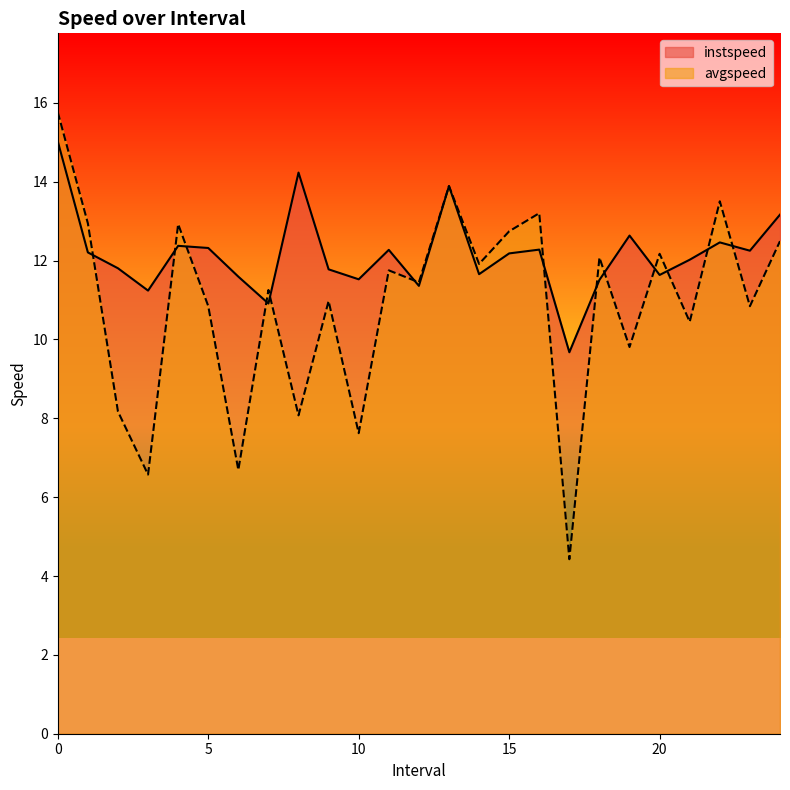

In avgspeed, how many points are higher than both neighbors (excluding endpoints)?

9